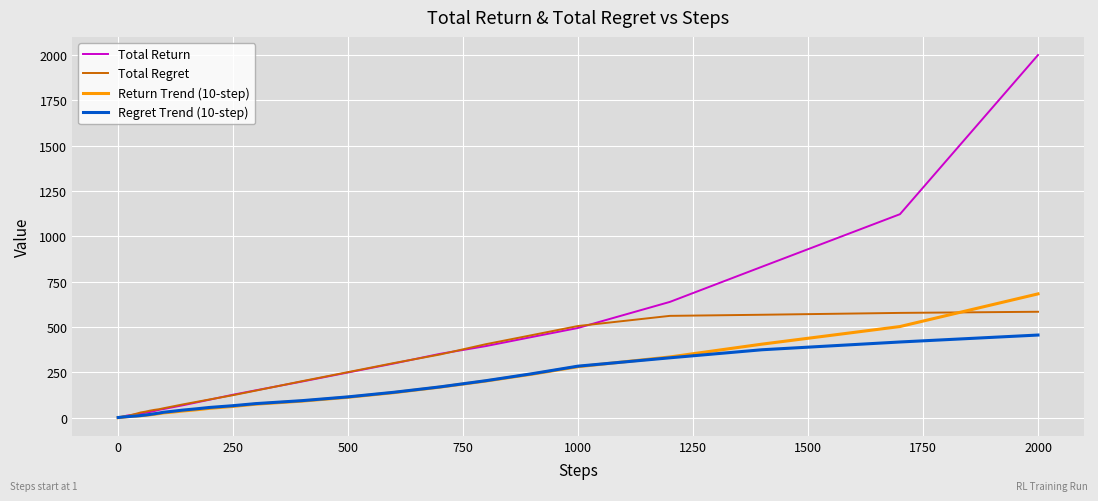

Which series has the widest spread of values?

Total Return